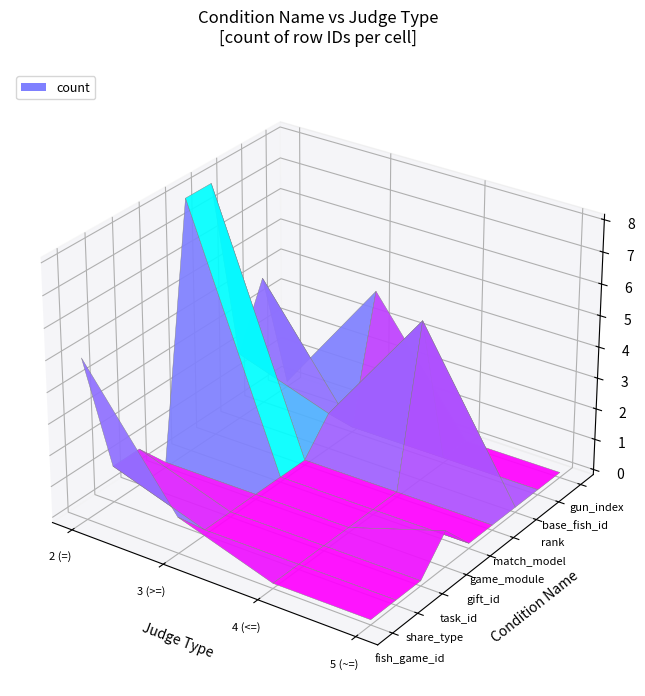

List the series in order of their peak value, highest first.

game_module, match_model, fish_game_id, rank, base_fish_id, gun_index, share_type, task_id, gift_id